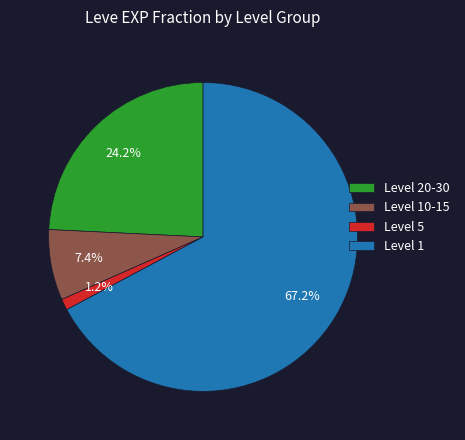

Which slice is the largest?

Level 1